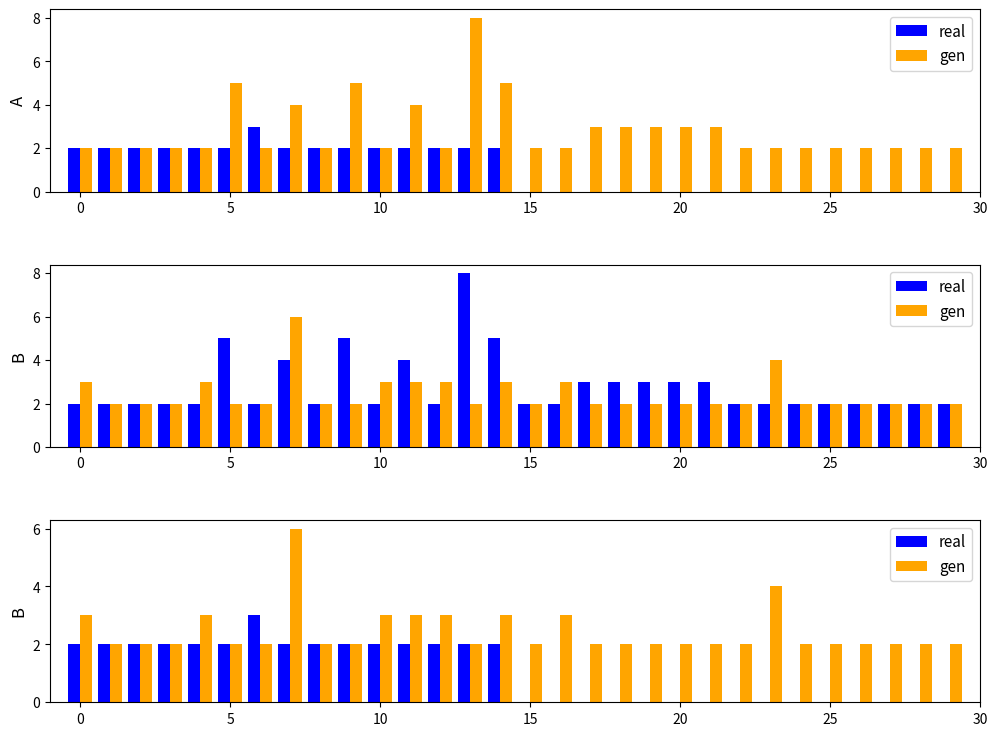

Read the real value at 30.

2